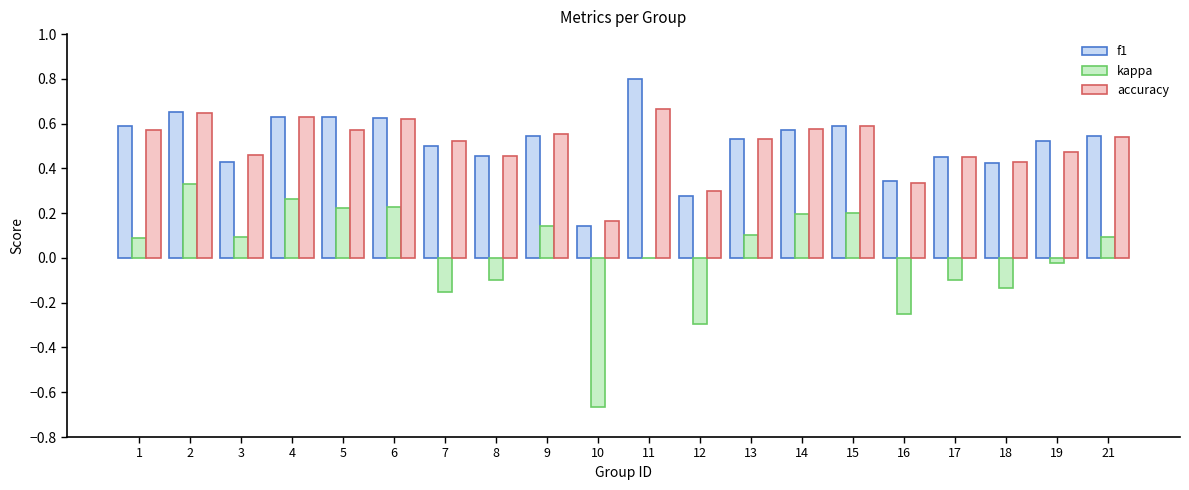

What is the sum of all accuracy values?

10.1